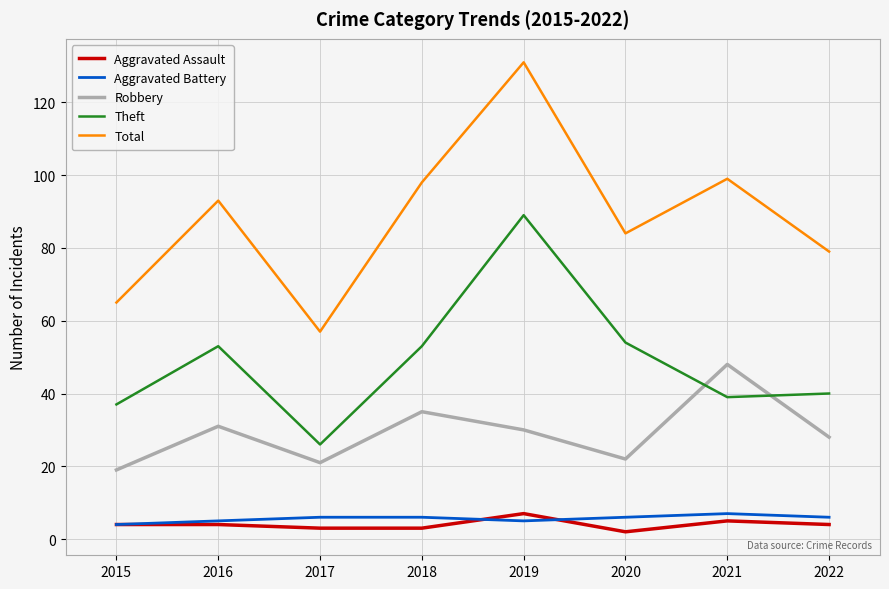

What are all the series names shown in the legend?

Aggravated Assault, Aggravated Battery, Robbery, Theft, Total